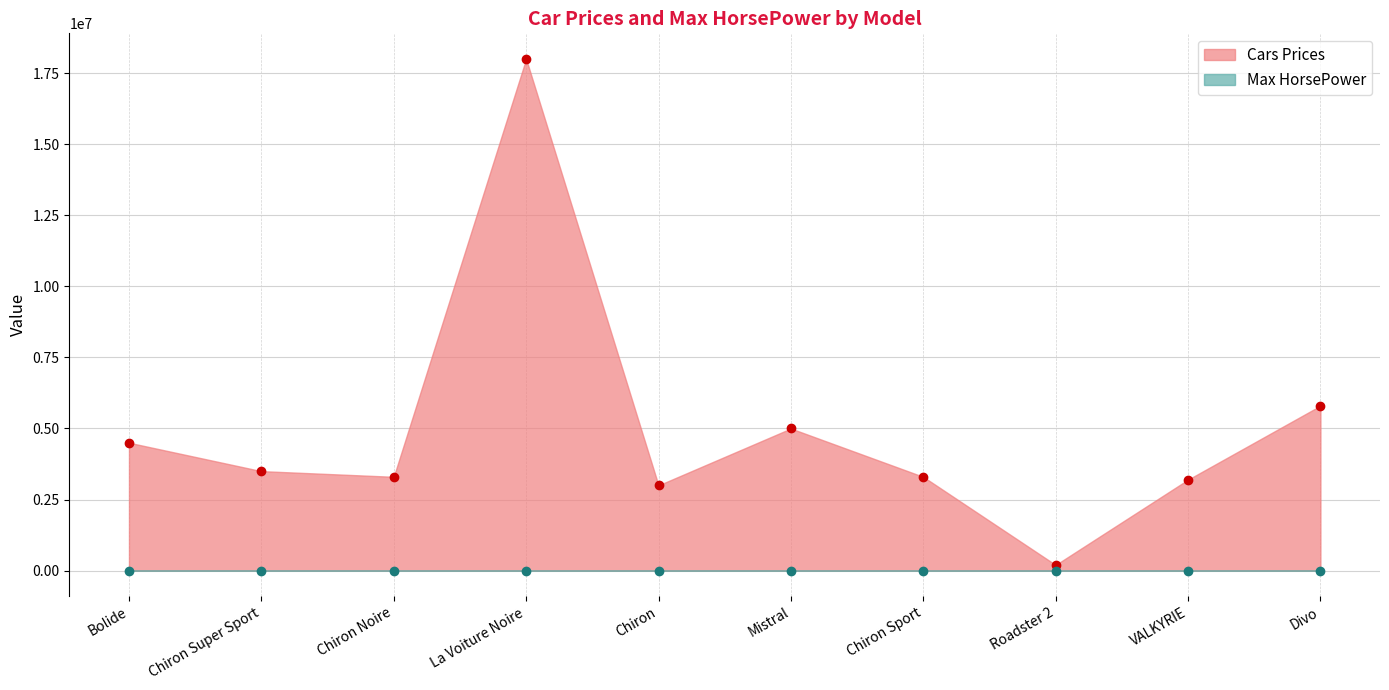

Reading right to left, list all the values displayed in this chart.

Cars Prices: Divo=5800000	VALKYRIE=3200000	Roadster 2=200000	Chiron Sport=3300000	Mistral=5000000	Chiron=3000000	La Voiture Noire=18000000	Chiron Noire=3300000	Chiron Super Sport=3500000	Bolide=4500000
Max HorsePower: Divo=1500	VALKYRIE=1160	Roadster 2=1288	Chiron Sport=1500	Mistral=1600	Chiron=1500	La Voiture Noire=1500	Chiron Noire=1500	Chiron Super Sport=1600	Bolide=1850